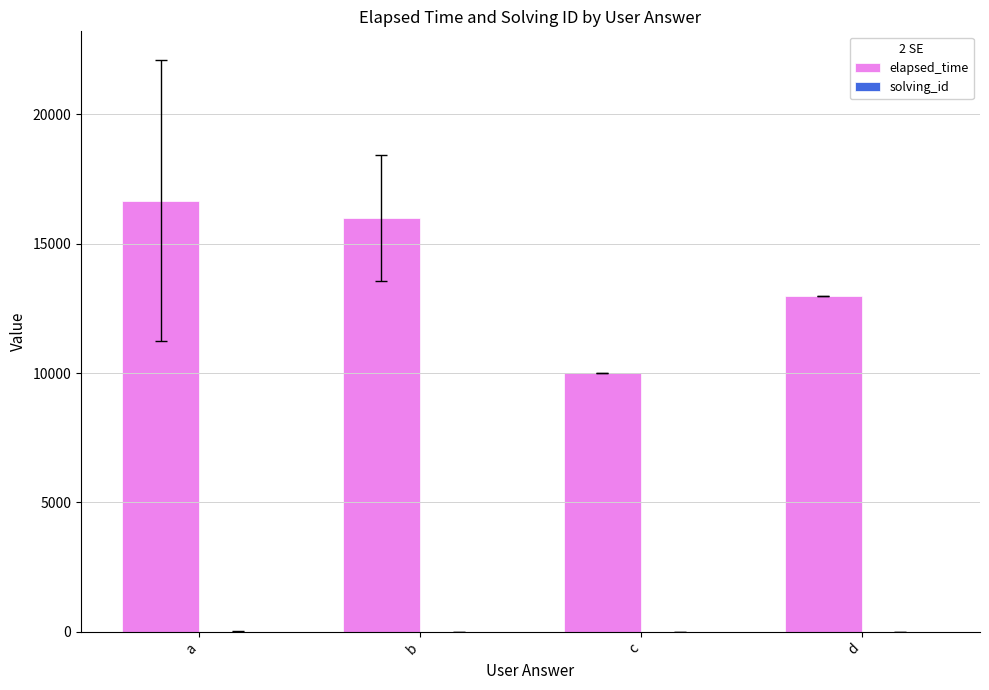

Read the elapsed_time value at c.

10000.0